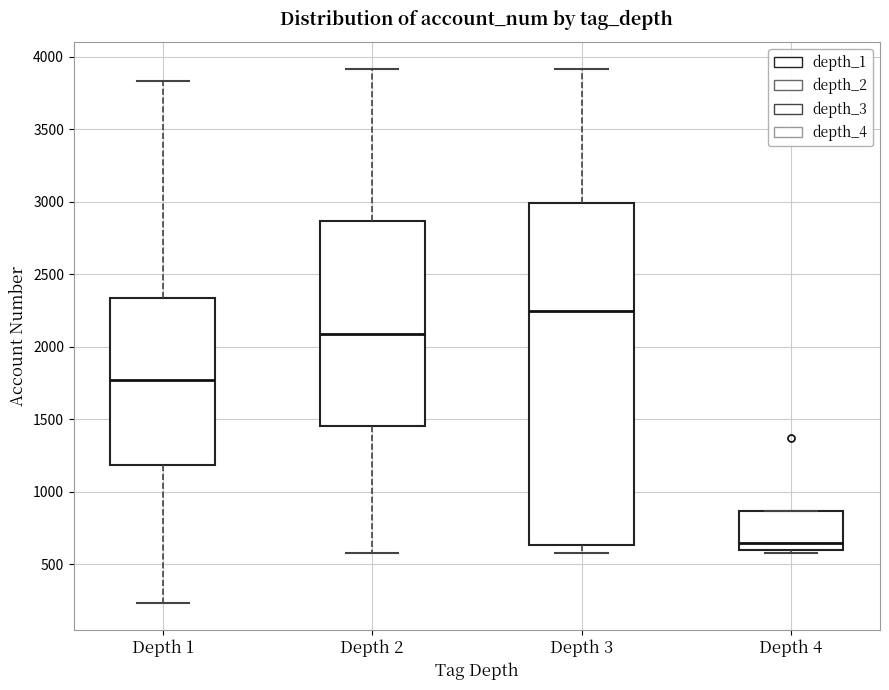

Reading left to right, read every box against the y-axis: the position of its median line, the range the box covers, and the ends of its whiskers. The values are not printed on the chart, so give them approximately, as read against the axis.

Depth 1: median 1750, box 1200 to 2350, whiskers 250 to 3850
Depth 2: median 2100, box 1450 to 2850, whiskers 600 to 3900
Depth 3: median 2250, box 650 to 3000, whiskers 600 to 3900
Depth 4: median 650, box 600 to 850, whiskers 600 (just below the box's lower edge) to 850